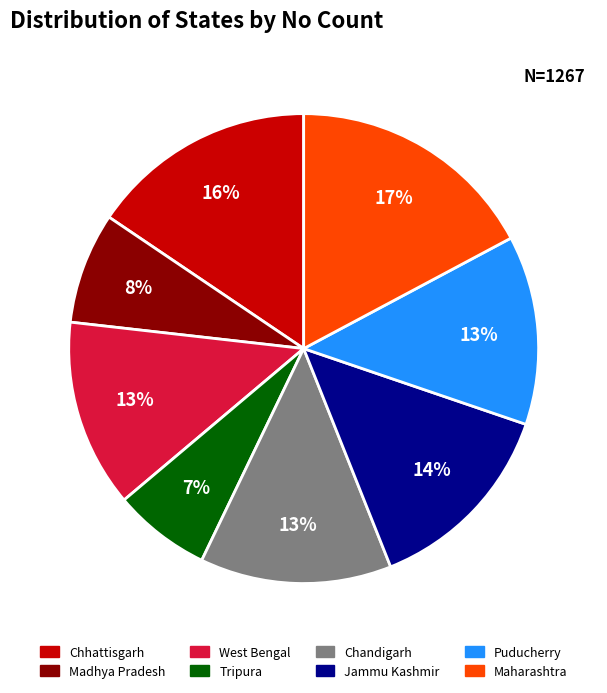

Which has a higher value, Chandigarh or Jammu Kashmir?

Jammu Kashmir